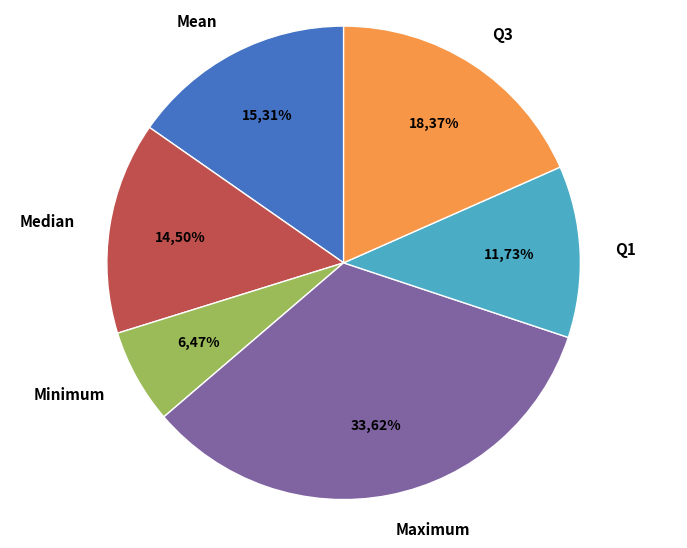

True or false: Maximum accounts for 34% of the total.

True